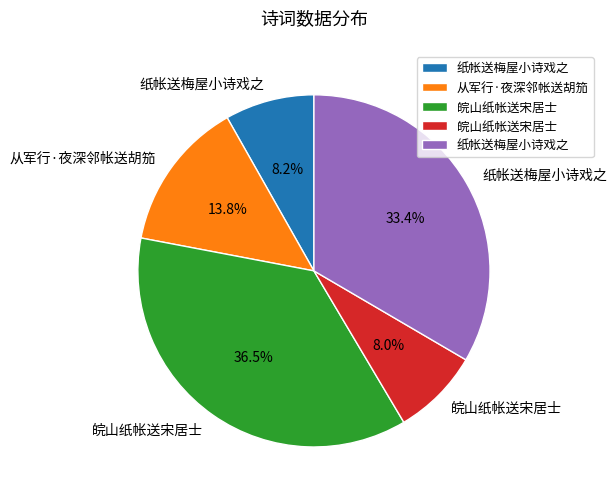

Is there any slice that represents more than half of the pie?

No